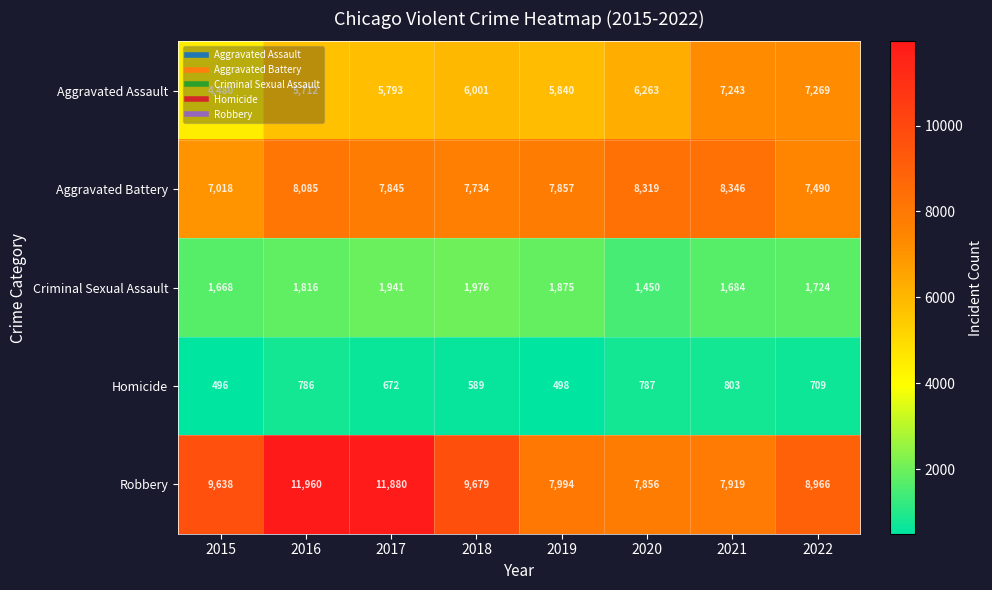

The Homicide series shows 786 at 2016. True or false?

True